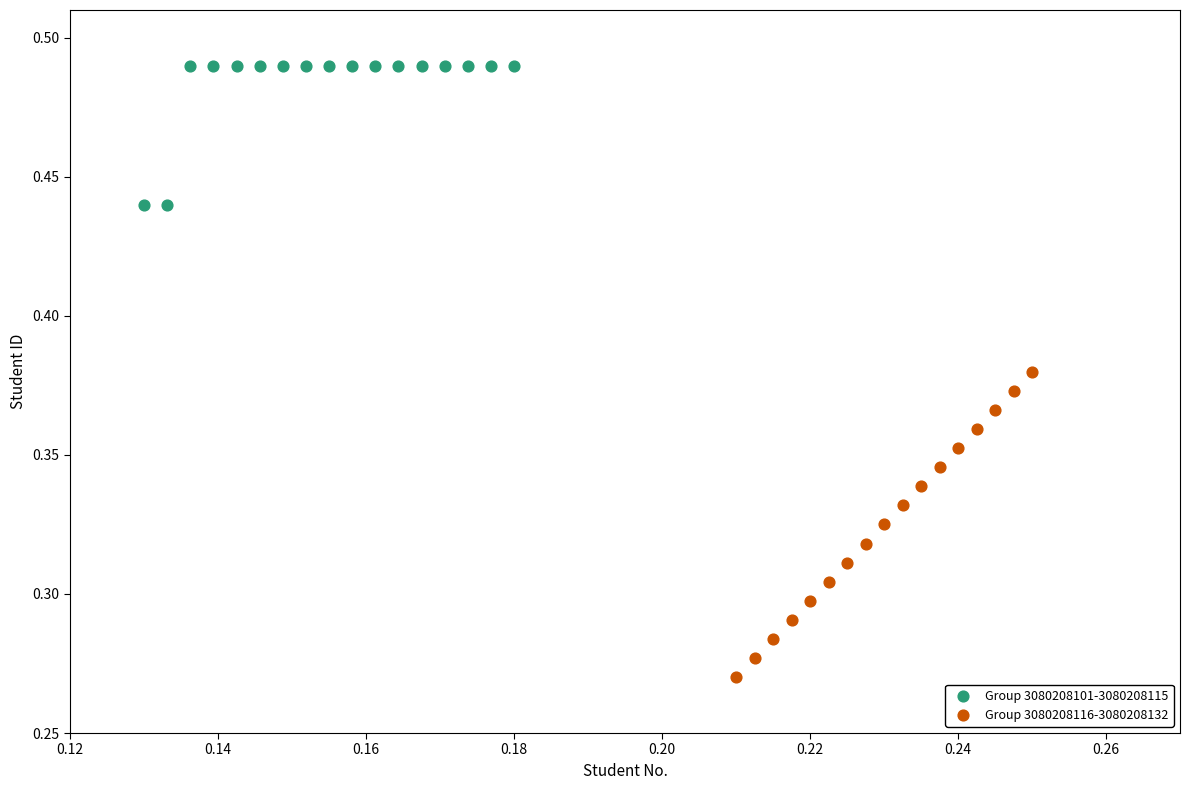

Which series has the largest Y range (max minus min)?

Group 3080208116-3080208132